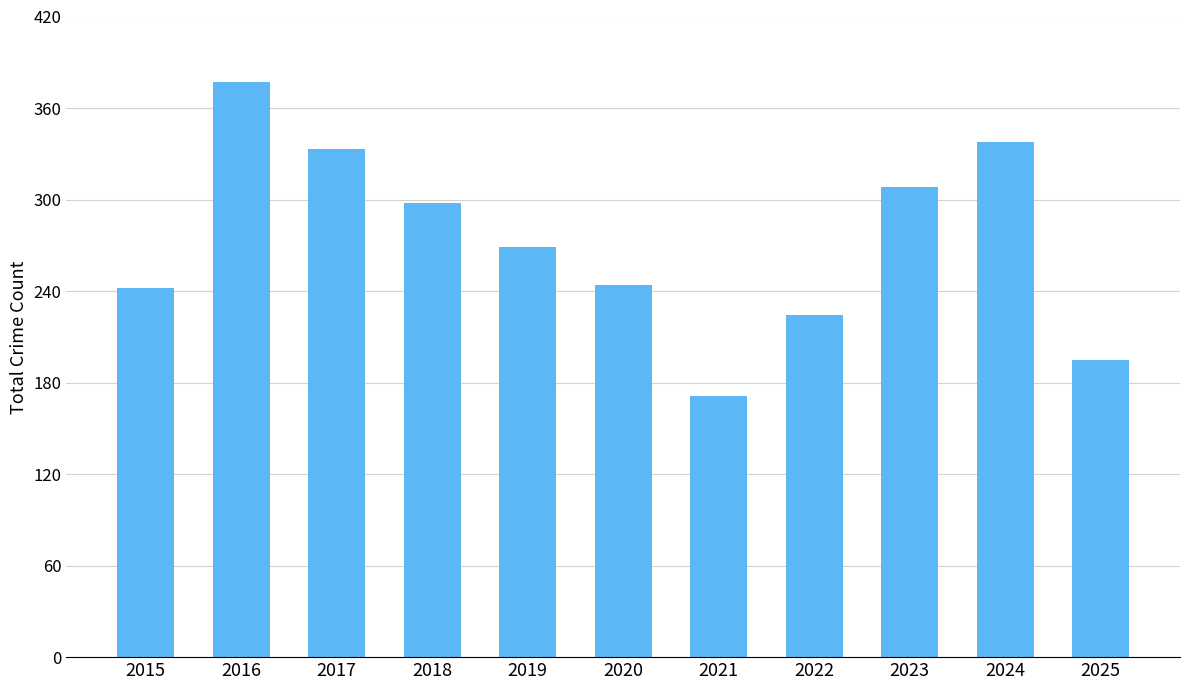

Does the chart contain any negative values?

No